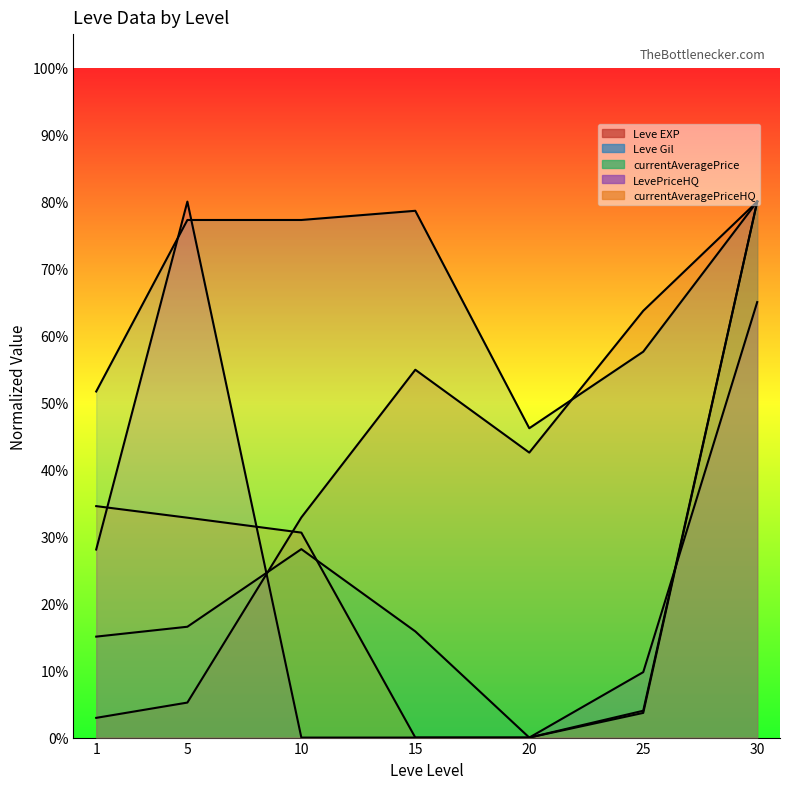

What is the total value across all series at 1?

132.3